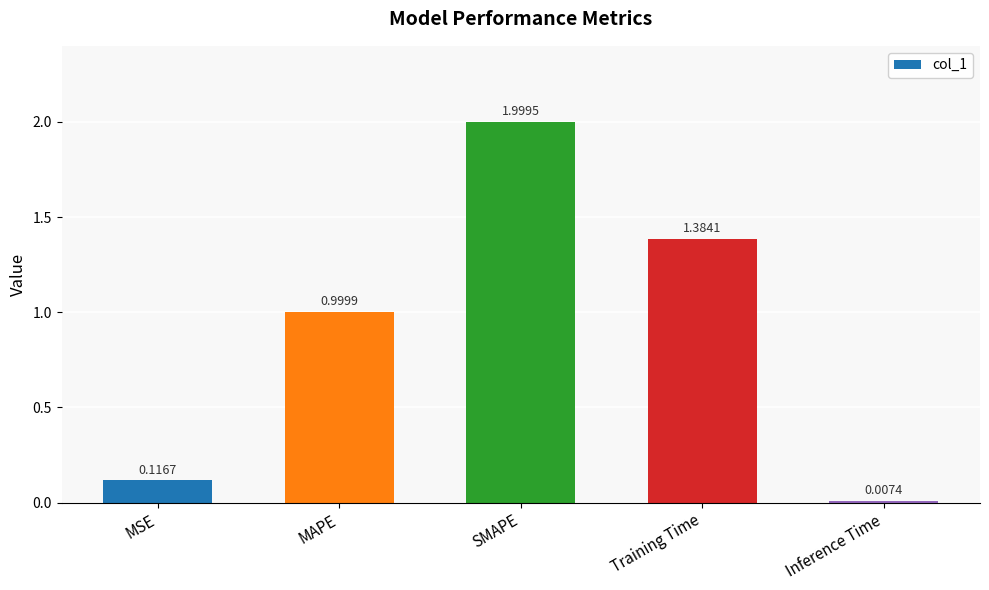

At which category does the chart reach its minimum across all series?

Inference Time